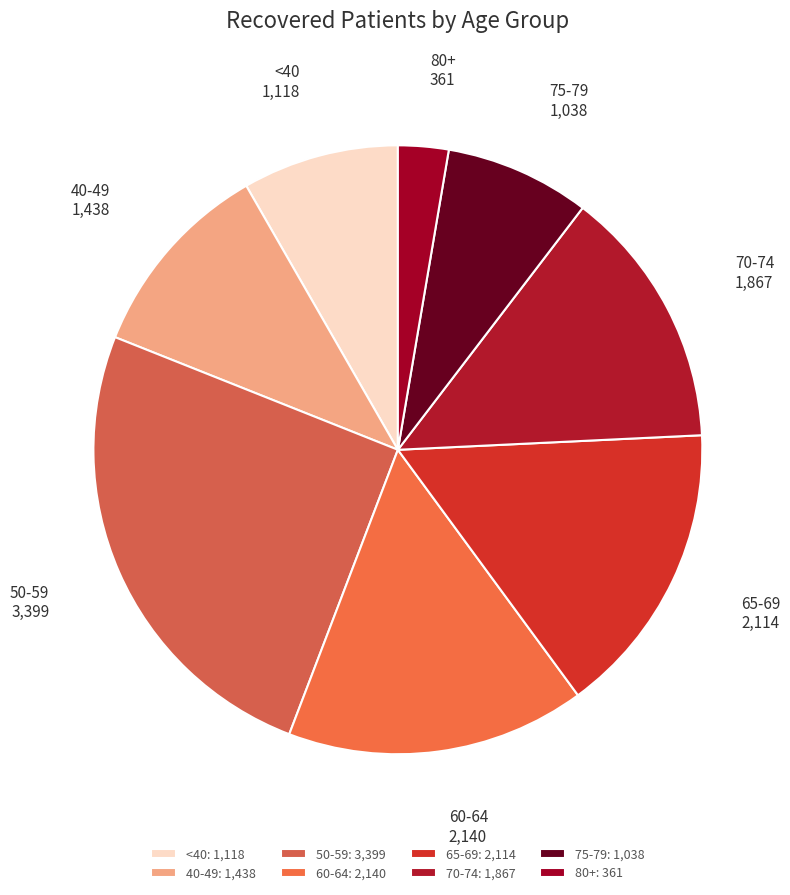

Is there any slice that represents more than half of the pie?

No